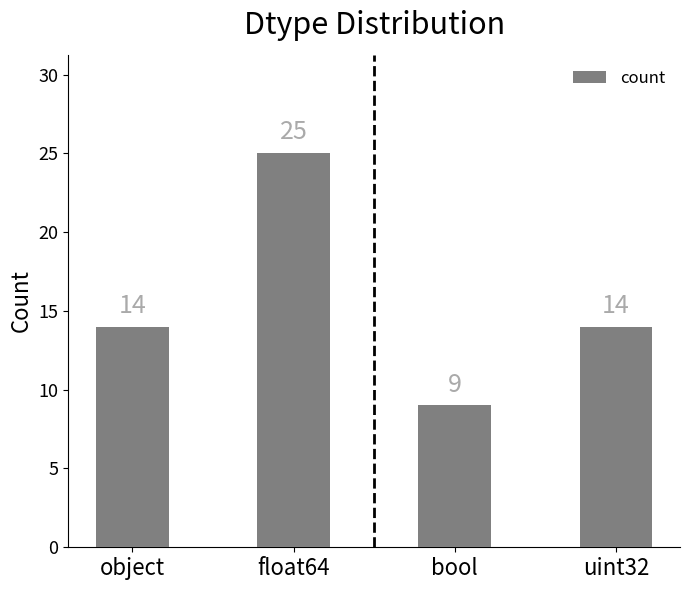

What is the approximate value at uint32, to the nearest 10?

10